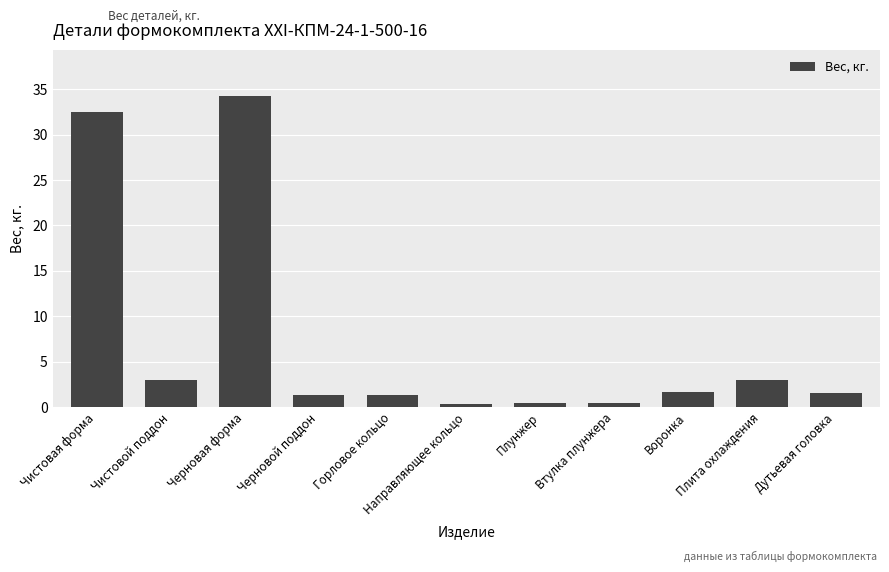

What is the label of the 7th bar from the right?

Горловое кольцо